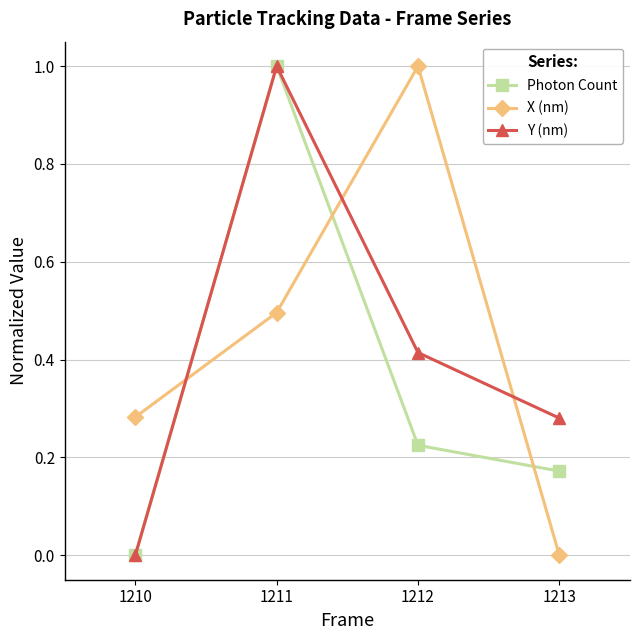

How many times do Photon Count and X (nm) cross each other?

3